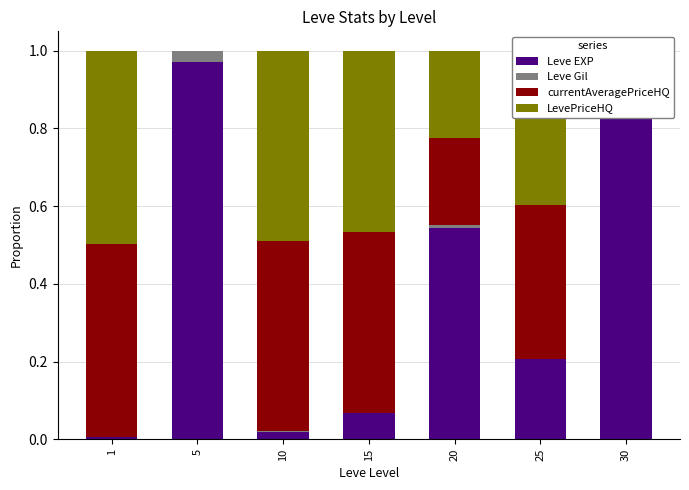

Is it true that Leve EXP equals 0.4 at 5?

False